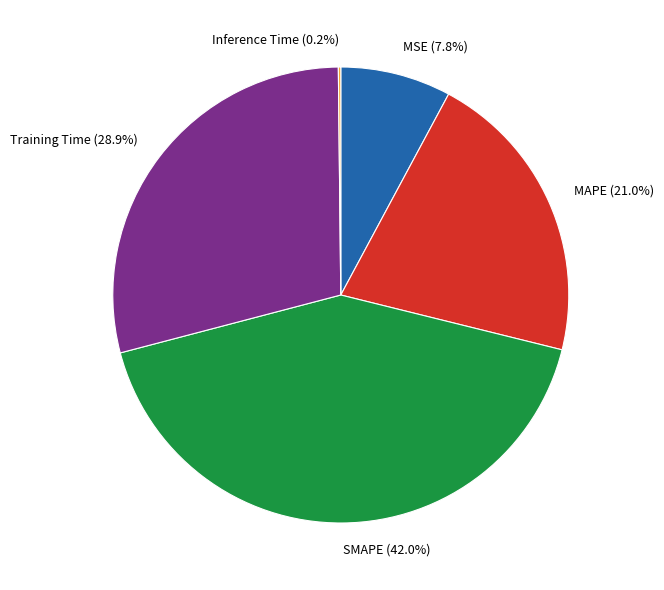

Between Training Time and MSE, which is larger?

Training Time